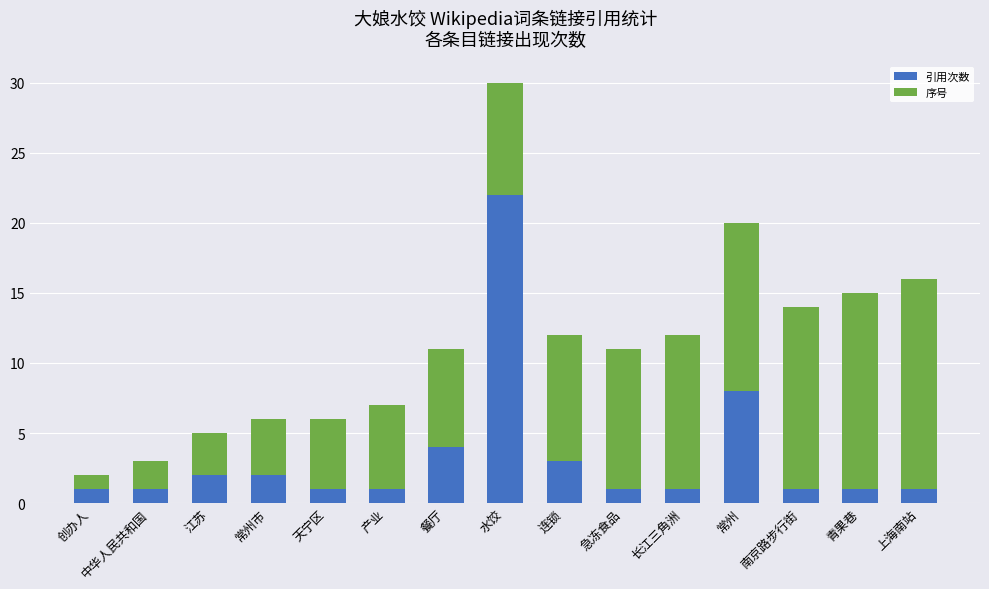

Which category has the highest value in the 引用次数 series?

水饺